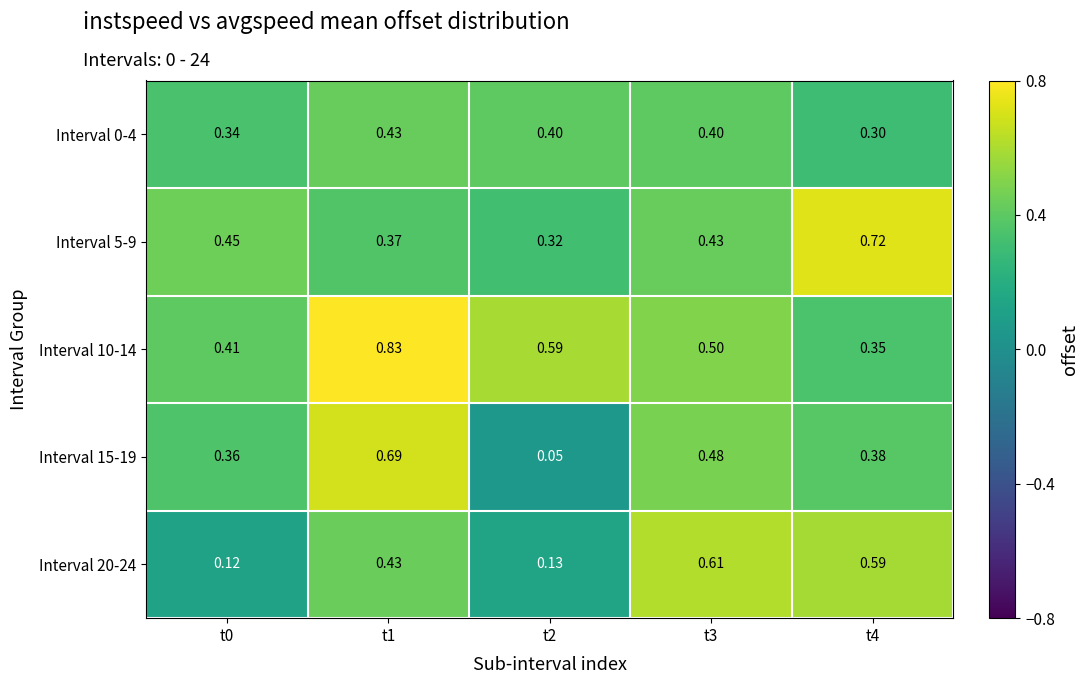

What is the maximum value shown in the chart?

0.8